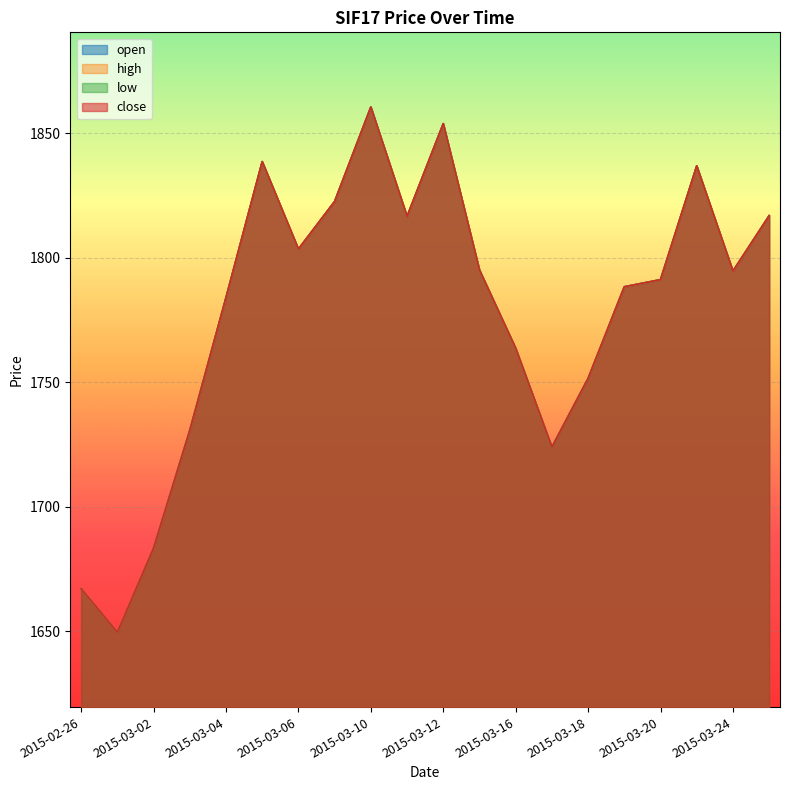

At which category does open reach its first local valley?

2015-02-27